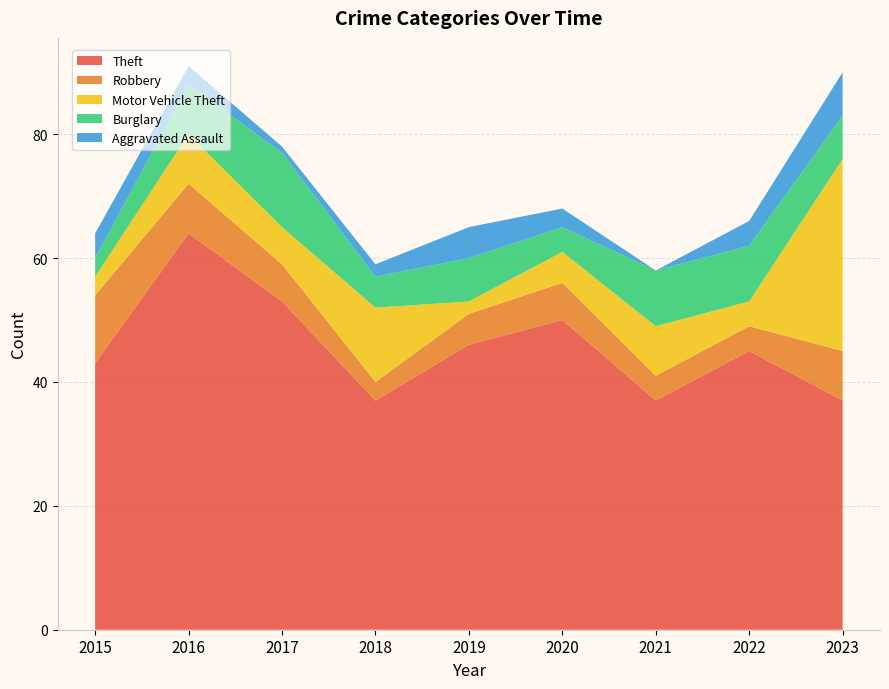

Reading left to right, what are all the values shown in this chart?

Theft: 2015=43	2016=64	2017=53	2018=37	2019=46	2020=50	2021=37	2022=45	2023=37
Robbery: 2015=11	2016=8	2017=6	2018=3	2019=5	2020=6	2021=4	2022=4	2023=8
Motor Vehicle Theft: 2015=3	2016=8	2017=6	2018=12	2019=2	2020=5	2021=8	2022=4	2023=31
Burglary: 2015=3	2016=8	2017=12	2018=5	2019=7	2020=4	2021=9	2022=9	2023=7
Aggravated Assault: 2015=4	2016=3	2017=1	2018=2	2019=5	2020=3	2021=0	2022=4	2023=7